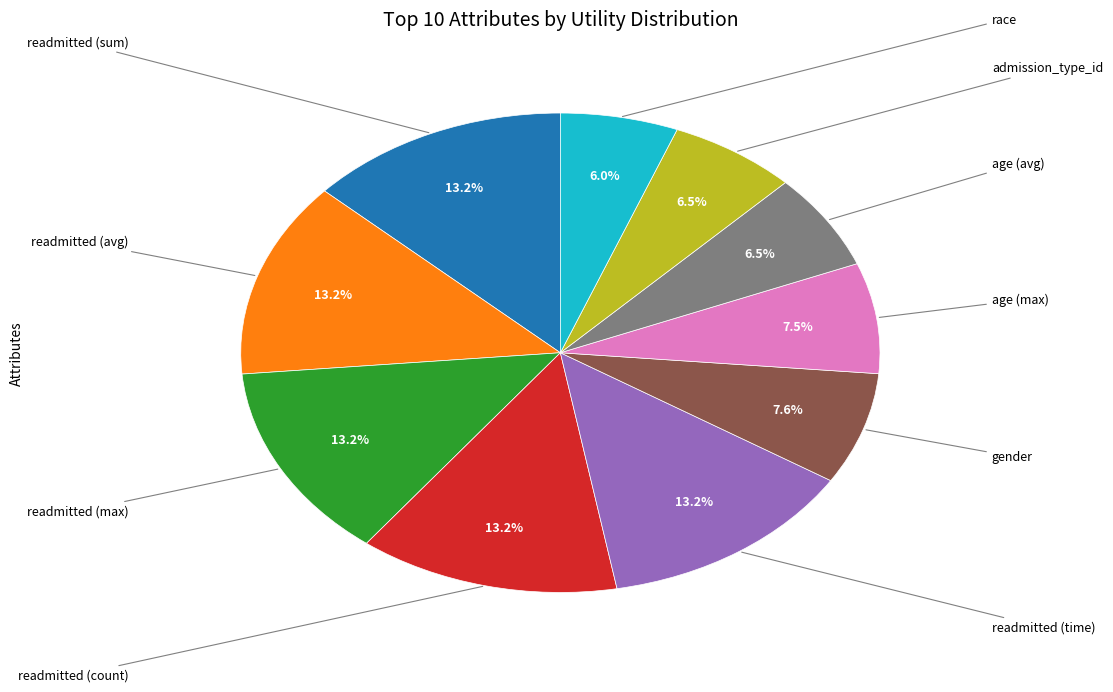

Does any single category account for the majority?

No